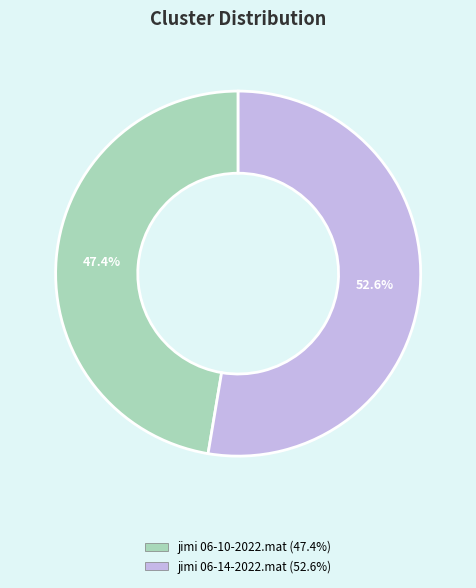

To the nearest percent, what is the combined percentage of jimi 06-14-2022.mat and jimi 06-10-2022.mat?

100%